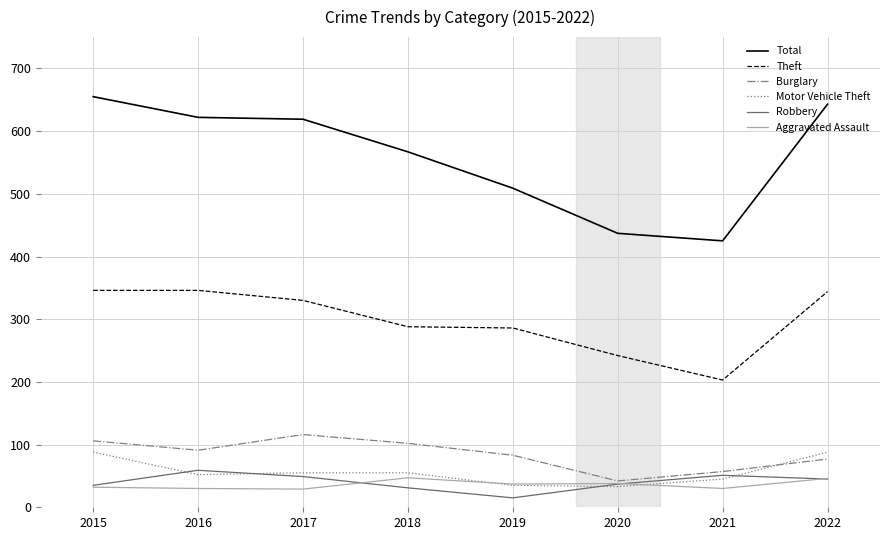

Which series has the widest spread of values?

Total